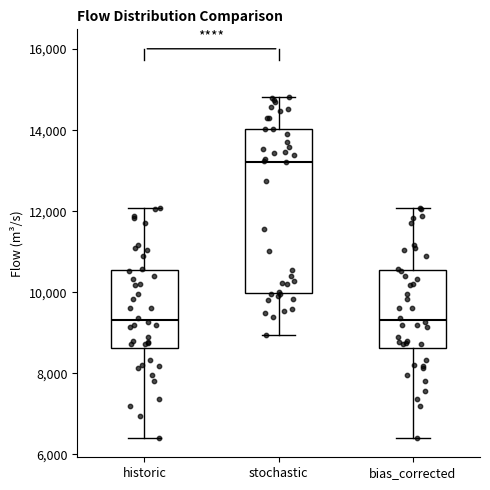

Which box's median line is the highest?

stochastic